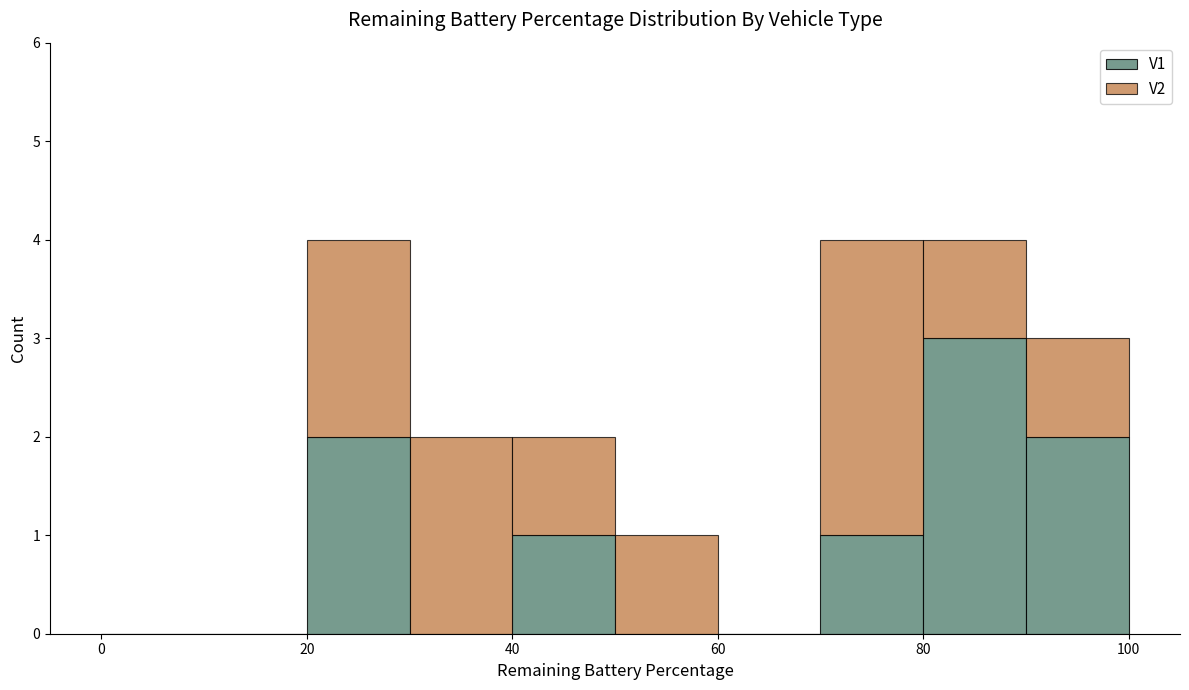

Reading left to right, transcribe this chart: for each stacked bar, give the range it covers on the x-axis and its total height. The values are not printed on the chart, so give them approximately, as read against the axis.

0 to 10: 0
10 to 20: 0
20 to 30: 4
30 to 40: 2
40 to 50: 2
50 to 60: 1
60 to 70: 0
70 to 80: 4
80 to 90: 4
90 to 100: 3